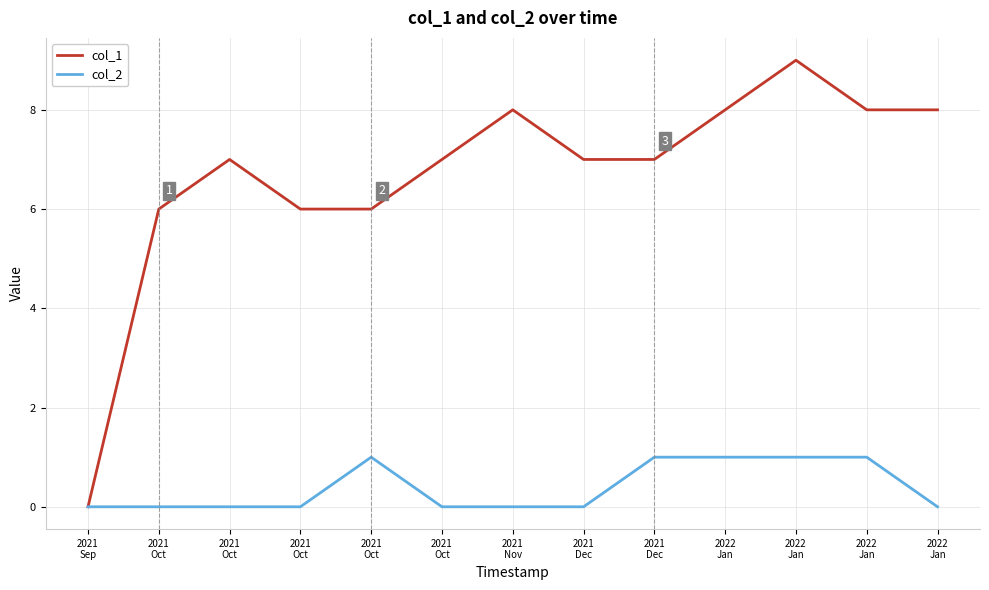

Does the chart have visible grid lines?

Yes